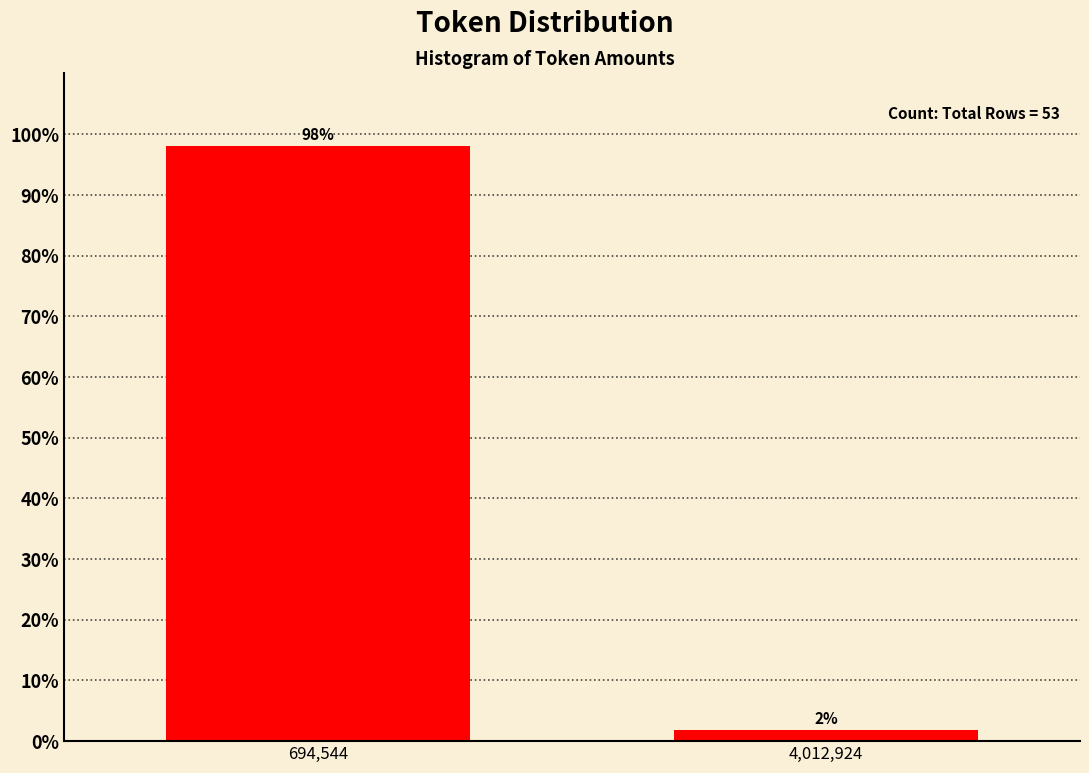

List the labels in order of value, largest first.

694,544, 4,012,924